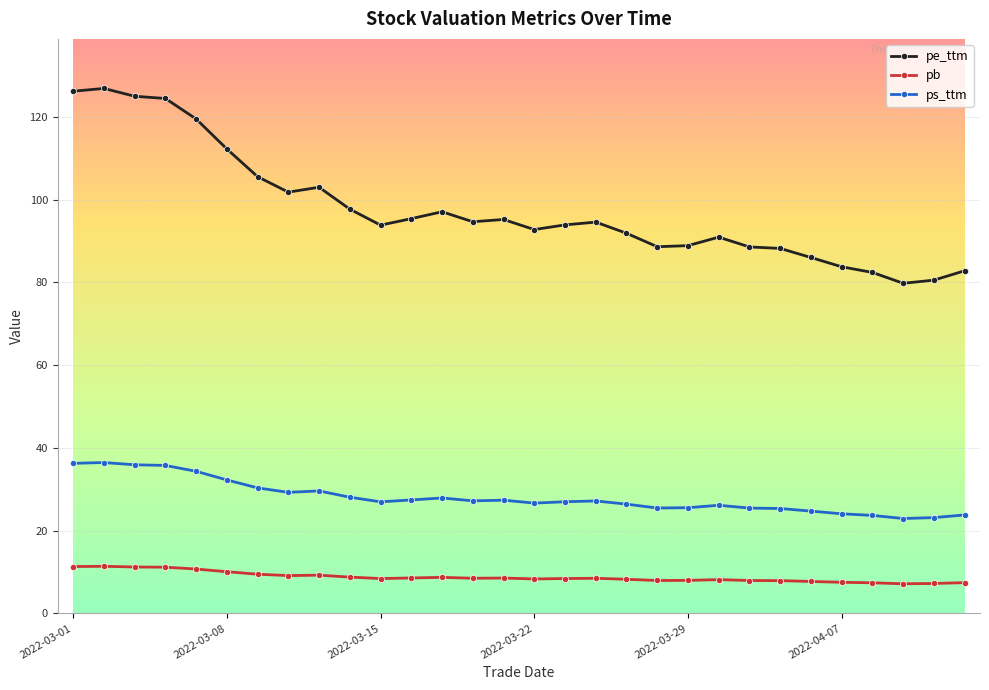

Which series has the largest range (max minus min)?

pe_ttm